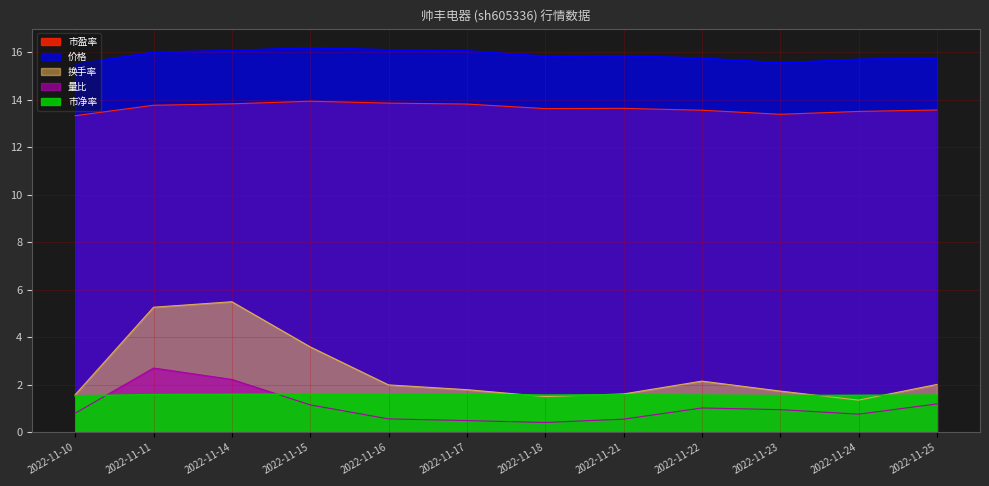

Read the 换手率 value at 2022-11-10.

1.6